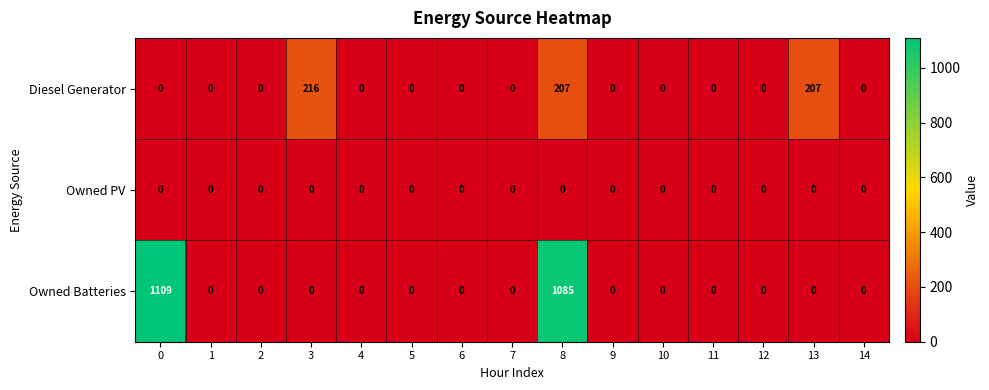

Read the Diesel Generator value at 8.

207